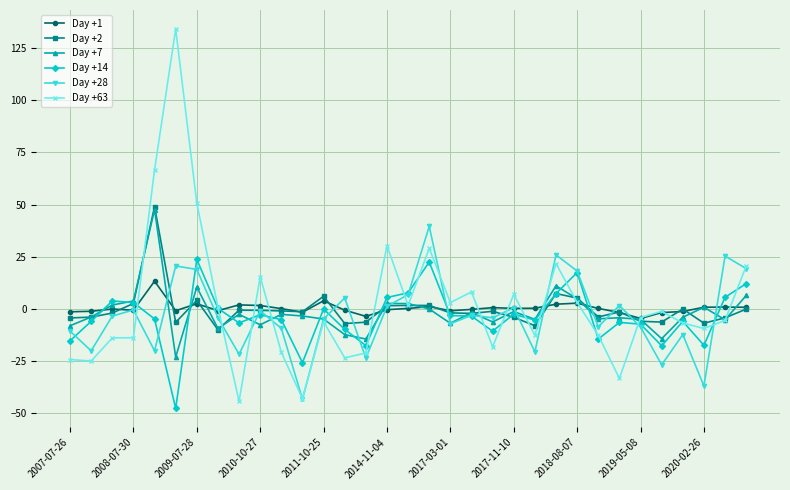

Which series has the largest range (max minus min)?

Day +63